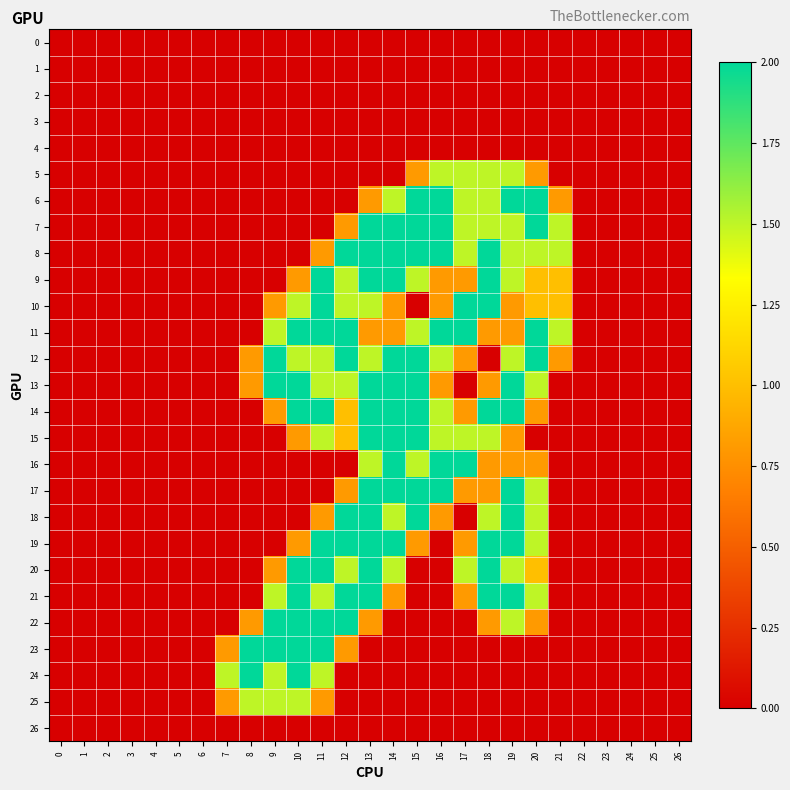

Reading right to left, what are all the values shown in this chart?

0: 26=0.0	25=0.0	24=0.0	23=0.0	22=0.0	21=0.0	20=0.0	19=0.0	18=0.0	17=0.0	16=0.0	15=0.0	14=0.0	13=0.0	12=0.0	11=0.0	10=0.0	9=0.0	8=0.0	7=0.0	6=0.0	5=0.0	4=0.0	3=0.0	2=0.0	1=0.0	0=0.0
1: 26=0.0	25=0.0	24=0.0	23=0.0	22=0.0	21=0.0	20=0.0	19=0.0	18=0.0	17=0.0	16=0.0	15=0.0	14=0.0	13=0.0	12=0.0	11=0.0	10=0.0	9=0.0	8=0.0	7=0.0	6=0.0	5=0.0	4=0.0	3=0.0	2=0.0	1=0.0	0=0.0
2: 26=0.0	25=0.0	24=0.0	23=0.0	22=0.0	21=0.0	20=0.0	19=0.0	18=0.0	17=0.0	16=0.0	15=0.0	14=0.0	13=0.0	12=0.0	11=0.0	10=0.0	9=0.0	8=0.0	7=0.0	6=0.0	5=0.0	4=0.0	3=0.0	2=0.0	1=0.0	0=0.0
3: 26=0.0	25=0.0	24=0.0	23=0.0	22=0.0	21=0.0	20=0.0	19=0.0	18=0.0	17=0.0	16=0.0	15=0.0	14=0.0	13=0.0	12=0.0	11=0.0	10=0.0	9=0.0	8=0.0	7=0.0	6=0.0	5=0.0	4=0.0	3=0.0	2=0.0	1=0.0	0=0.0
4: 26=0.0	25=0.0	24=0.0	23=0.0	22=0.0	21=0.0	20=0.0	19=0.0	18=0.0	17=0.0	16=0.0	15=0.0	14=0.0	13=0.0	12=0.0	11=0.0	10=0.0	9=0.0	8=0.0	7=0.0	6=0.0	5=0.0	4=0.0	3=0.0	2=0.0	1=0.0	0=0.0
5: 26=0.0	25=0.0	24=0.0	23=0.0	22=0.0	21=0.0	20=0.8	19=1.5	18=1.5	17=1.5	16=1.5	15=0.8	14=0.0	13=0.0	12=0.0	11=0.0	10=0.0	9=0.0	8=0.0	7=0.0	6=0.0	5=0.0	4=0.0	3=0.0	2=0.0	1=0.0	0=0.0
6: 26=0.0	25=0.0	24=0.0	23=0.0	22=0.0	21=0.8	20=2.0	19=2.0	18=1.5	17=1.5	16=2.0	15=2.0	14=1.5	13=0.8	12=0.0	11=0.0	10=0.0	9=0.0	8=0.0	7=0.0	6=0.0	5=0.0	4=0.0	3=0.0	2=0.0	1=0.0	0=0.0
7: 26=0.0	25=0.0	24=0.0	23=0.0	22=0.0	21=1.5	20=2.0	19=1.5	18=1.5	17=1.5	16=2.0	15=2.0	14=2.0	13=2.0	12=0.8	11=0.0	10=0.0	9=0.0	8=0.0	7=0.0	6=0.0	5=0.0	4=0.0	3=0.0	2=0.0	1=0.0	0=0.0
8: 26=0.0	25=0.0	24=0.0	23=0.0	22=0.0	21=1.5	20=1.5	19=1.5	18=2.0	17=1.5	16=2.0	15=2.0	14=2.0	13=2.0	12=2.0	11=0.8	10=0.0	9=0.0	8=0.0	7=0.0	6=0.0	5=0.0	4=0.0	3=0.0	2=0.0	1=0.0	0=0.0
9: 26=0.0	25=0.0	24=0.0	23=0.0	22=0.0	21=1.0	20=1.0	19=1.5	18=2.0	17=0.8	16=0.8	15=1.5	14=2.0	13=2.0	12=1.5	11=2.0	10=0.8	9=0.0	8=0.0	7=0.0	6=0.0	5=0.0	4=0.0	3=0.0	2=0.0	1=0.0	0=0.0
10: 26=0.0	25=0.0	24=0.0	23=0.0	22=0.0	21=1.0	20=1.0	19=0.8	18=2.0	17=2.0	16=0.8	15=0.0	14=0.8	13=1.5	12=1.5	11=2.0	10=1.5	9=0.8	8=0.0	7=0.0	6=0.0	5=0.0	4=0.0	3=0.0	2=0.0	1=0.0	0=0.0
11: 26=0.0	25=0.0	24=0.0	23=0.0	22=0.0	21=1.5	20=2.0	19=0.8	18=0.8	17=2.0	16=2.0	15=1.5	14=0.8	13=0.8	12=2.0	11=2.0	10=2.0	9=1.5	8=0.0	7=0.0	6=0.0	5=0.0	4=0.0	3=0.0	2=0.0	1=0.0	0=0.0
12: 26=0.0	25=0.0	24=0.0	23=0.0	22=0.0	21=0.8	20=2.0	19=1.5	18=0.0	17=0.8	16=1.5	15=2.0	14=2.0	13=1.5	12=2.0	11=1.5	10=1.5	9=2.0	8=0.8	7=0.0	6=0.0	5=0.0	4=0.0	3=0.0	2=0.0	1=0.0	0=0.0
13: 26=0.0	25=0.0	24=0.0	23=0.0	22=0.0	21=0.0	20=1.5	19=2.0	18=0.8	17=0.0	16=0.8	15=2.0	14=2.0	13=2.0	12=1.5	11=1.5	10=2.0	9=2.0	8=0.8	7=0.0	6=0.0	5=0.0	4=0.0	3=0.0	2=0.0	1=0.0	0=0.0
14: 26=0.0	25=0.0	24=0.0	23=0.0	22=0.0	21=0.0	20=0.8	19=2.0	18=2.0	17=0.8	16=1.5	15=2.0	14=2.0	13=2.0	12=1.0	11=2.0	10=2.0	9=0.8	8=0.0	7=0.0	6=0.0	5=0.0	4=0.0	3=0.0	2=0.0	1=0.0	0=0.0
15: 26=0.0	25=0.0	24=0.0	23=0.0	22=0.0	21=0.0	20=0.0	19=0.8	18=1.5	17=1.5	16=1.5	15=2.0	14=2.0	13=2.0	12=1.0	11=1.5	10=0.8	9=0.0	8=0.0	7=0.0	6=0.0	5=0.0	4=0.0	3=0.0	2=0.0	1=0.0	0=0.0
16: 26=0.0	25=0.0	24=0.0	23=0.0	22=0.0	21=0.0	20=0.8	19=0.8	18=0.8	17=2.0	16=2.0	15=1.5	14=2.0	13=1.5	12=0.0	11=0.0	10=0.0	9=0.0	8=0.0	7=0.0	6=0.0	5=0.0	4=0.0	3=0.0	2=0.0	1=0.0	0=0.0
17: 26=0.0	25=0.0	24=0.0	23=0.0	22=0.0	21=0.0	20=1.5	19=2.0	18=0.8	17=0.8	16=2.0	15=2.0	14=2.0	13=2.0	12=0.8	11=0.0	10=0.0	9=0.0	8=0.0	7=0.0	6=0.0	5=0.0	4=0.0	3=0.0	2=0.0	1=0.0	0=0.0
18: 26=0.0	25=0.0	24=0.0	23=0.0	22=0.0	21=0.0	20=1.5	19=2.0	18=1.5	17=0.0	16=0.8	15=2.0	14=1.5	13=2.0	12=2.0	11=0.8	10=0.0	9=0.0	8=0.0	7=0.0	6=0.0	5=0.0	4=0.0	3=0.0	2=0.0	1=0.0	0=0.0
19: 26=0.0	25=0.0	24=0.0	23=0.0	22=0.0	21=0.0	20=1.5	19=2.0	18=2.0	17=0.8	16=0.0	15=0.8	14=2.0	13=2.0	12=2.0	11=2.0	10=0.8	9=0.0	8=0.0	7=0.0	6=0.0	5=0.0	4=0.0	3=0.0	2=0.0	1=0.0	0=0.0
20: 26=0.0	25=0.0	24=0.0	23=0.0	22=0.0	21=0.0	20=1.0	19=1.5	18=2.0	17=1.5	16=0.0	15=0.0	14=1.5	13=2.0	12=1.5	11=2.0	10=2.0	9=0.8	8=0.0	7=0.0	6=0.0	5=0.0	4=0.0	3=0.0	2=0.0	1=0.0	0=0.0
21: 26=0.0	25=0.0	24=0.0	23=0.0	22=0.0	21=0.0	20=1.5	19=2.0	18=2.0	17=0.8	16=0.0	15=0.0	14=0.8	13=2.0	12=2.0	11=1.5	10=2.0	9=1.5	8=0.0	7=0.0	6=0.0	5=0.0	4=0.0	3=0.0	2=0.0	1=0.0	0=0.0
22: 26=0.0	25=0.0	24=0.0	23=0.0	22=0.0	21=0.0	20=0.8	19=1.5	18=0.8	17=0.0	16=0.0	15=0.0	14=0.0	13=0.8	12=2.0	11=2.0	10=2.0	9=2.0	8=0.8	7=0.0	6=0.0	5=0.0	4=0.0	3=0.0	2=0.0	1=0.0	0=0.0
23: 26=0.0	25=0.0	24=0.0	23=0.0	22=0.0	21=0.0	20=0.0	19=0.0	18=0.0	17=0.0	16=0.0	15=0.0	14=0.0	13=0.0	12=0.8	11=2.0	10=2.0	9=2.0	8=2.0	7=0.8	6=0.0	5=0.0	4=0.0	3=0.0	2=0.0	1=0.0	0=0.0
24: 26=0.0	25=0.0	24=0.0	23=0.0	22=0.0	21=0.0	20=0.0	19=0.0	18=0.0	17=0.0	16=0.0	15=0.0	14=0.0	13=0.0	12=0.0	11=1.5	10=2.0	9=1.5	8=2.0	7=1.5	6=0.0	5=0.0	4=0.0	3=0.0	2=0.0	1=0.0	0=0.0
25: 26=0.0	25=0.0	24=0.0	23=0.0	22=0.0	21=0.0	20=0.0	19=0.0	18=0.0	17=0.0	16=0.0	15=0.0	14=0.0	13=0.0	12=0.0	11=0.8	10=1.5	9=1.5	8=1.5	7=0.8	6=0.0	5=0.0	4=0.0	3=0.0	2=0.0	1=0.0	0=0.0
26: 26=0.0	25=0.0	24=0.0	23=0.0	22=0.0	21=0.0	20=0.0	19=0.0	18=0.0	17=0.0	16=0.0	15=0.0	14=0.0	13=0.0	12=0.0	11=0.0	10=0.0	9=0.0	8=0.0	7=0.0	6=0.0	5=0.0	4=0.0	3=0.0	2=0.0	1=0.0	0=0.0